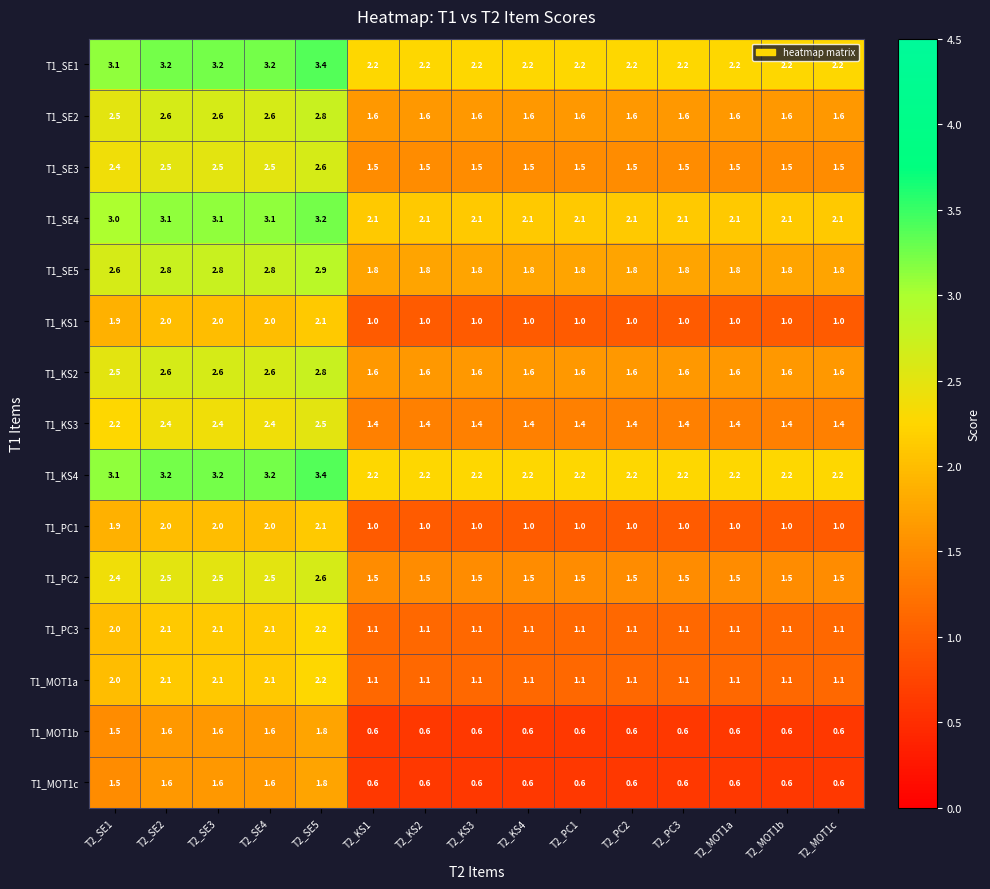

What value does the T1_KS4 series have at T2_KS4?

2.2